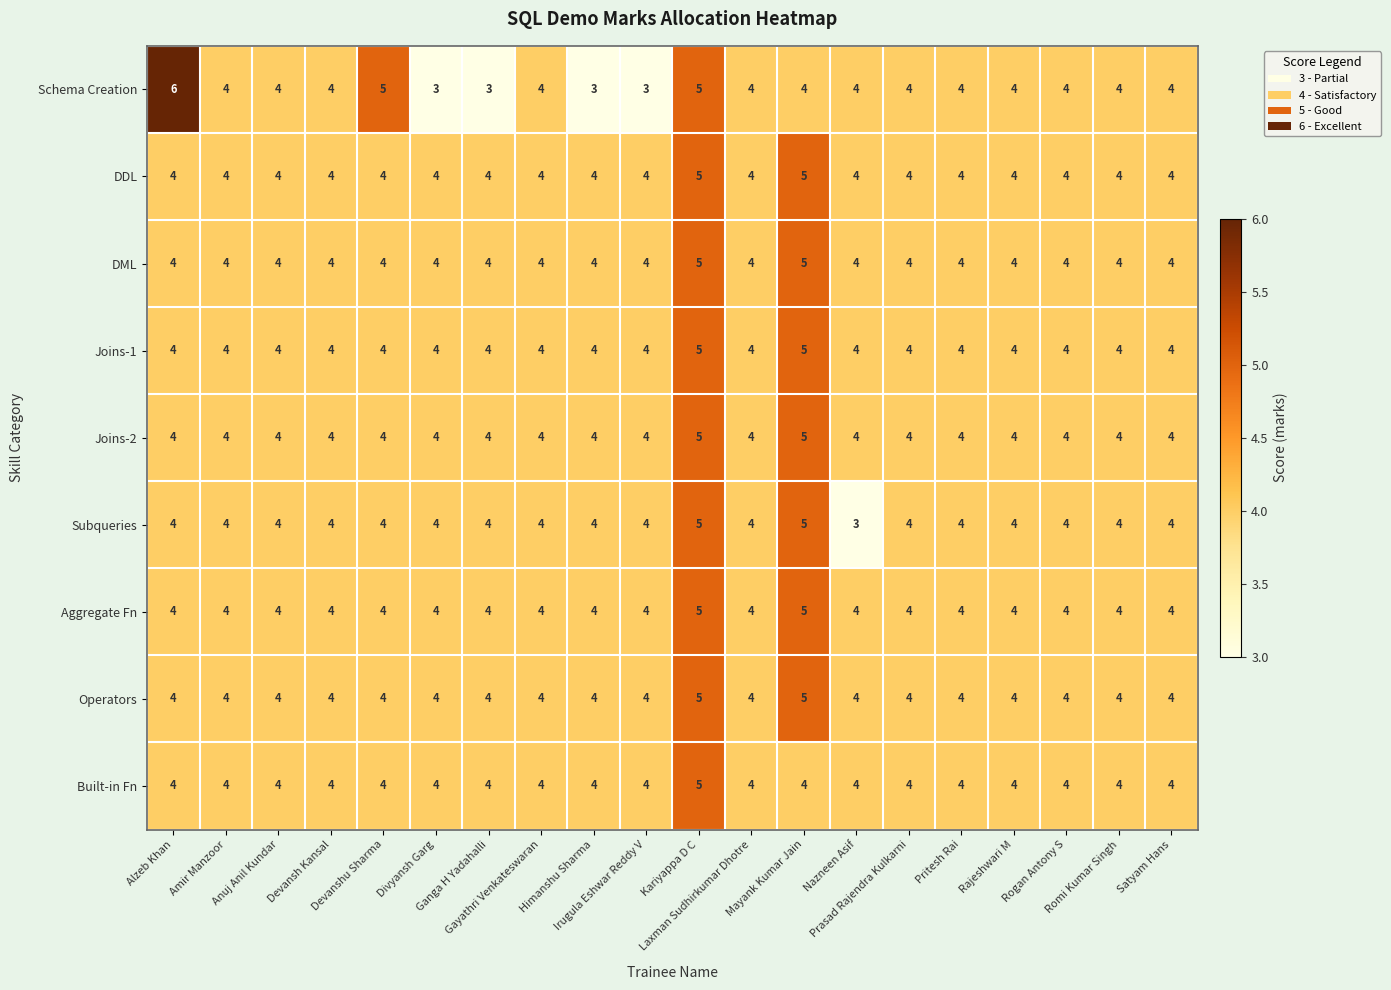

At how many categories does at least one series exceed 3?

20